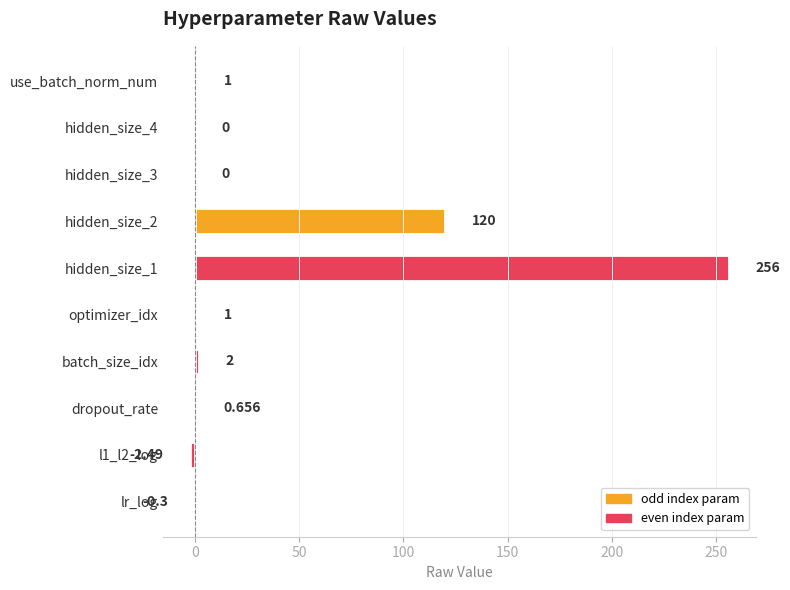

What is the sum of all values?

377.9